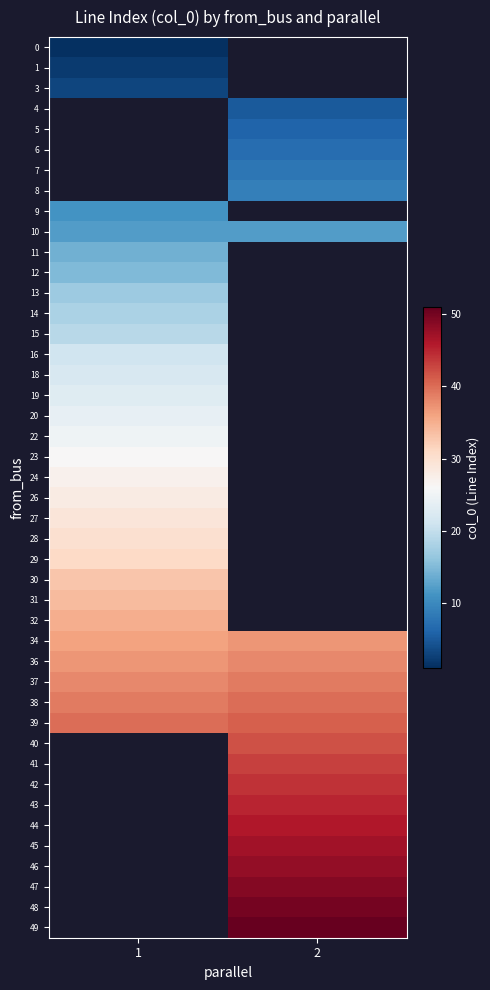

Where does the 2 series first go above 6?

6